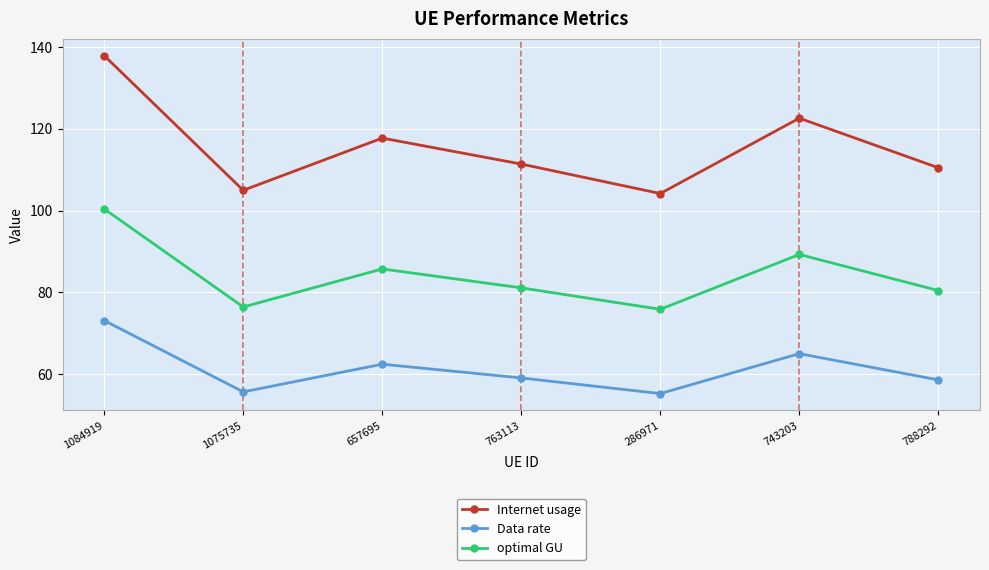

Is the value of Data rate at 1075735 greater than the value of Internet usage at 657695?

No